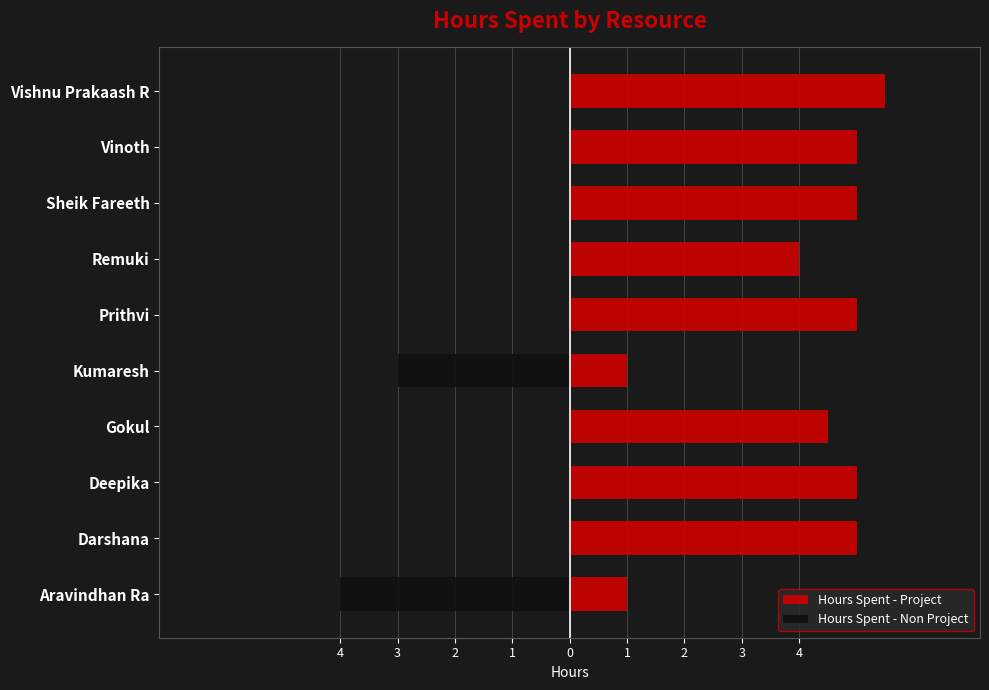

What is the label of the 7th bar from the right?

Gokul